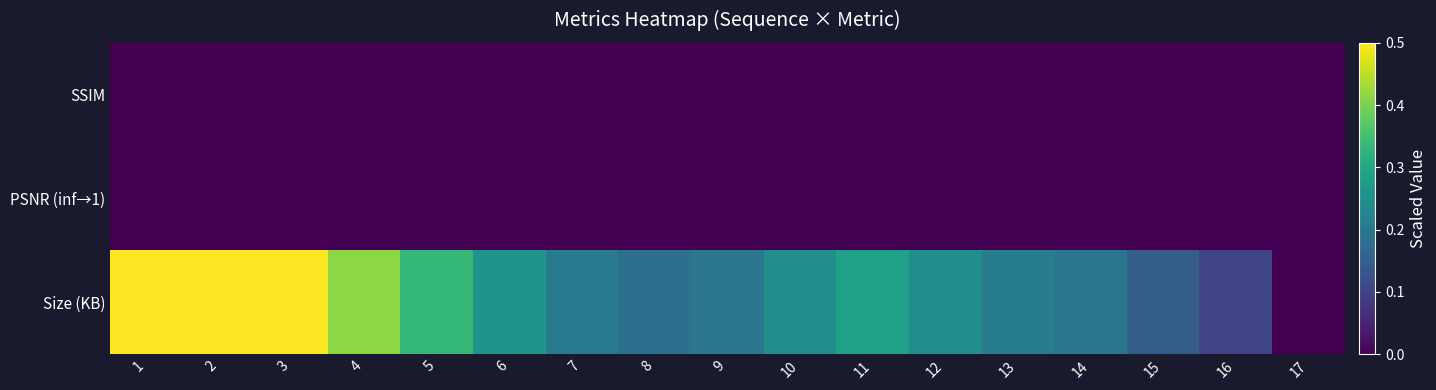

Which series has the widest spread of values?

Size (KB)